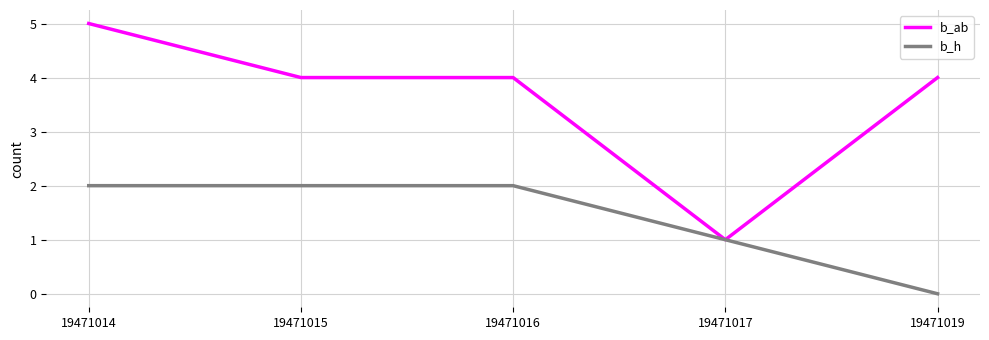

List the series in order of their peak value, highest first.

b_ab, b_h